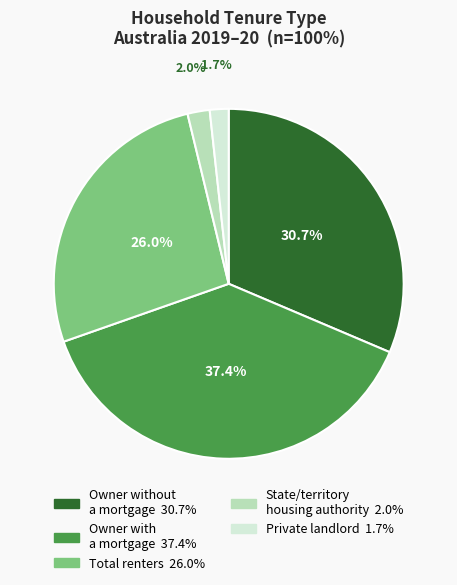

Between Total renters and State/territory housing authority, which is larger?

Total renters